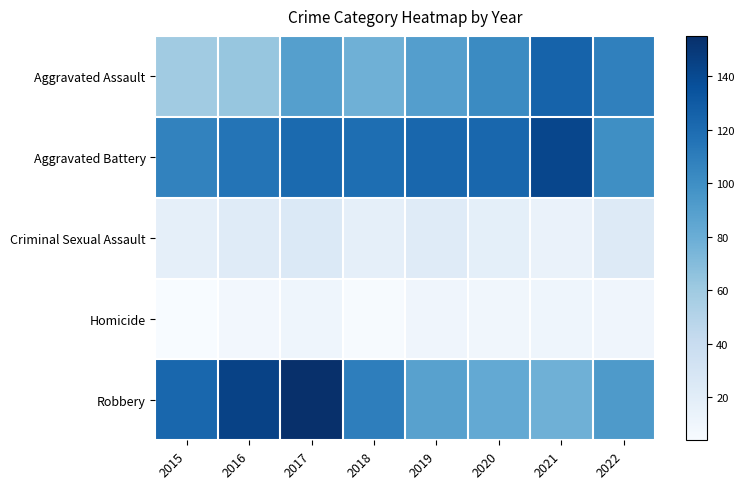

Reading right to left, list all the values displayed in this chart.

Aggravated Assault: 2022=108	2021=125	2020=102	2019=90	2018=78	2017=89	2016=63	2015=59
Aggravated Battery: 2022=100	2021=142	2020=123	2019=123	2018=119	2017=121	2016=115	2015=107
Criminal Sexual Assault: 2022=24	2021=14	2020=18	2019=22	2018=17	2017=25	2016=22	2015=17
Homicide: 2022=10	2021=11	2020=9	2019=10	2018=5	2017=11	2016=8	2015=4
Robbery: 2022=93	2021=78	2020=83	2019=88	2018=109	2017=155	2016=144	2015=123